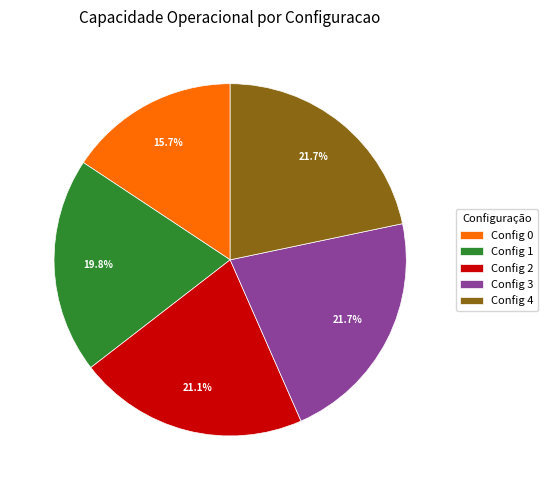

To the nearest percent, what is the difference between the largest and smallest slice percentages?

6%